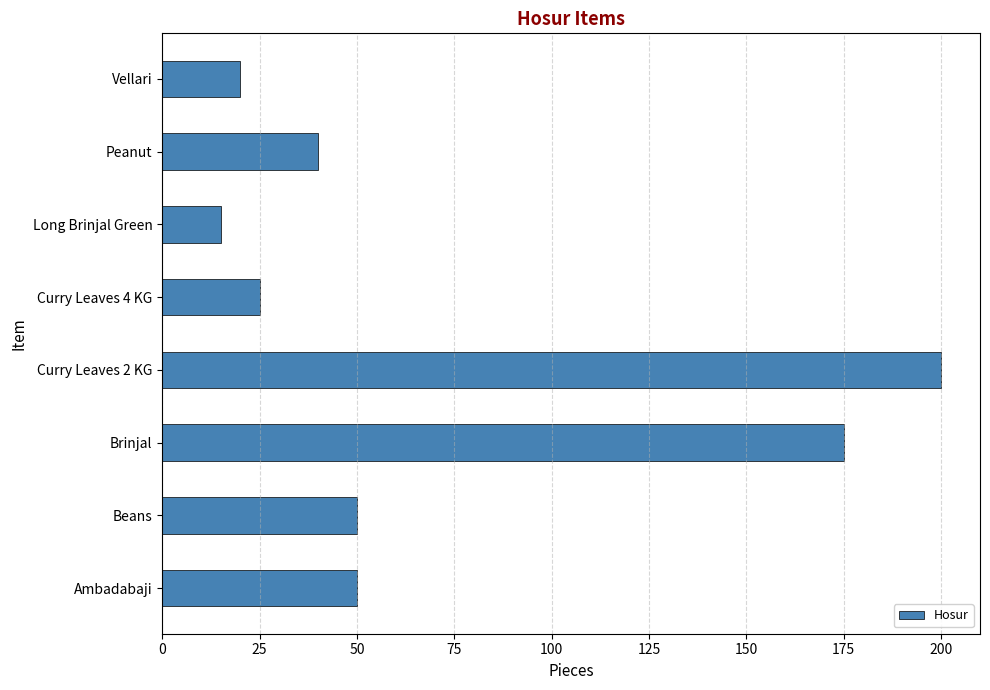

What is the greatest value displayed?

200